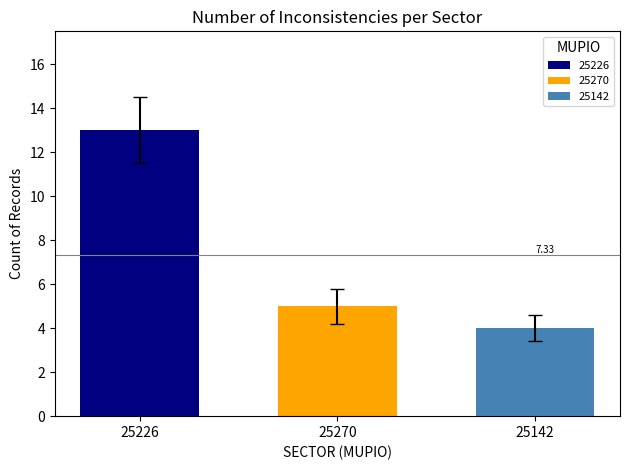

Does the chart contain any negative values?

No